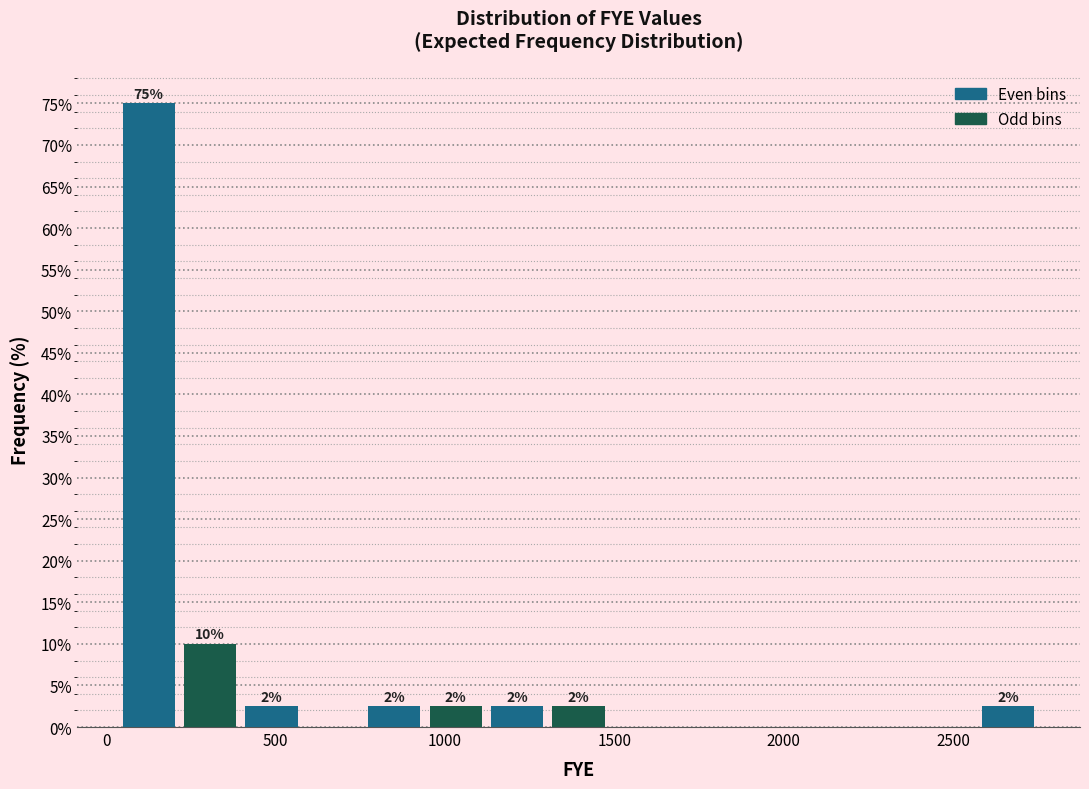

Read against the x-axis, roughly where is the centre of the tallest bar?

150